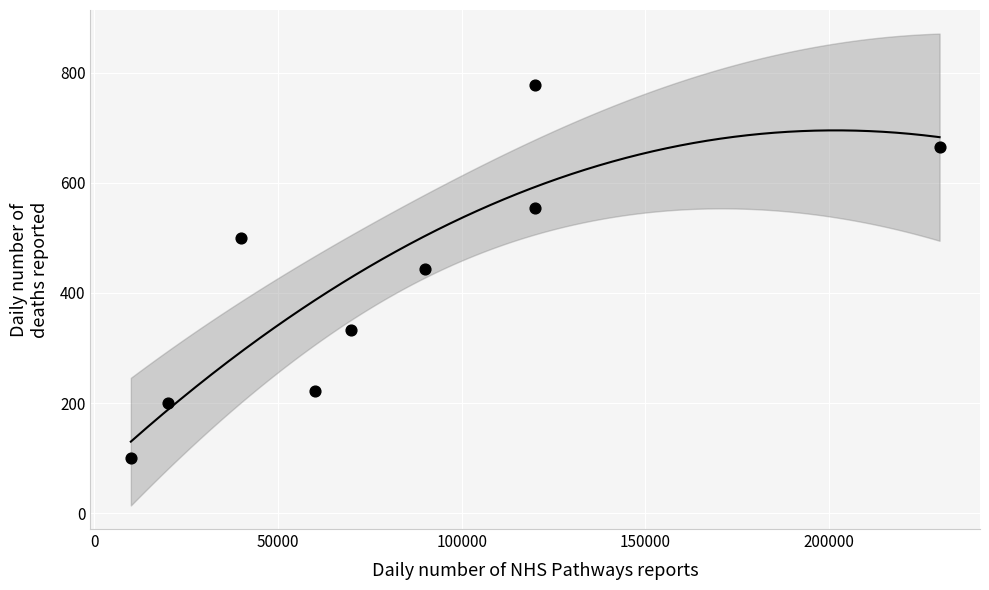

What is the range of Y values (max minus min)?

677